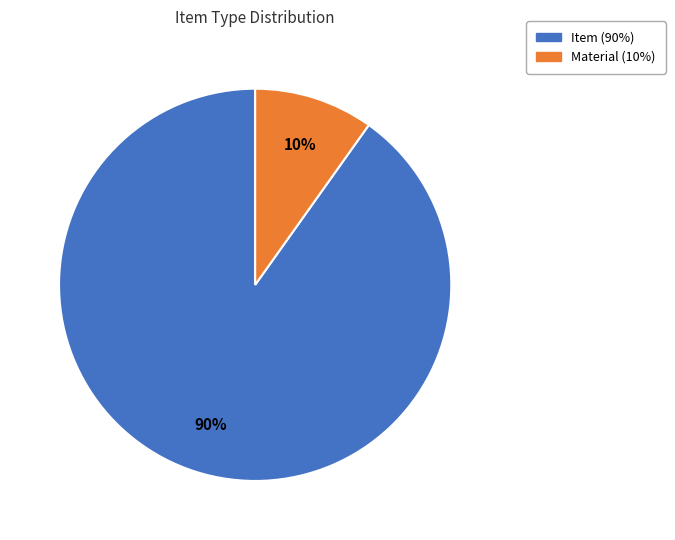

Is the sum of Material and Item greater than half?

Yes